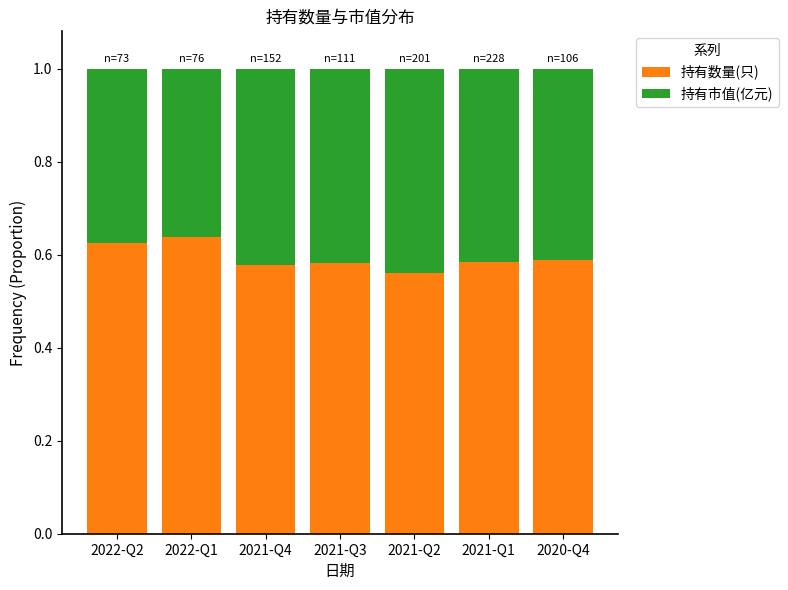

What is the total value across all series at 2022-Q1?

1.0